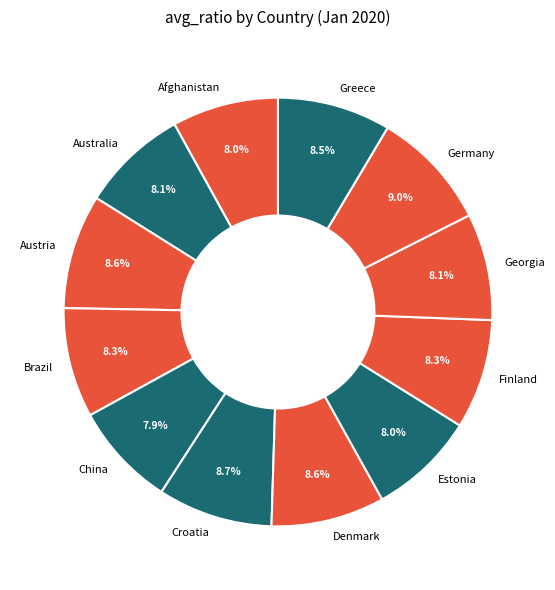

Is the sum of China and Greece greater than half?

No